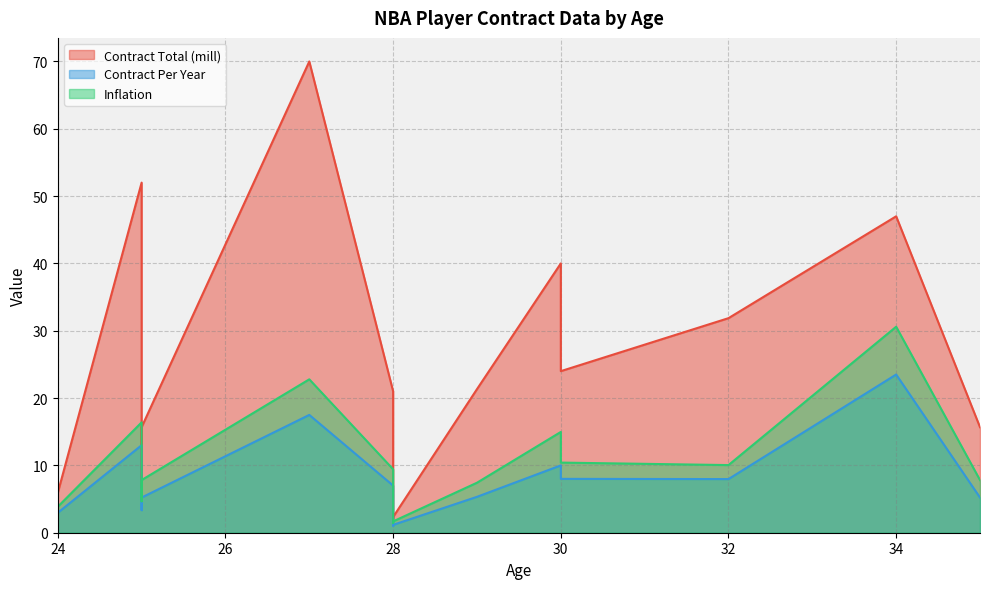

What is the total value across all series at 34?

101.1